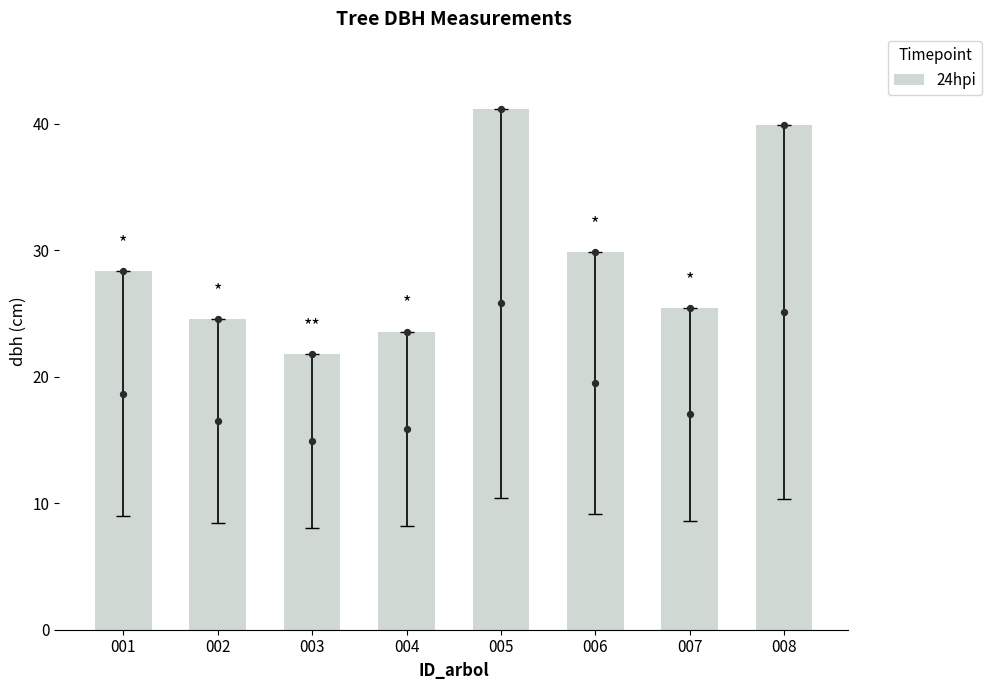

Between 006 and 007, which is larger?

006